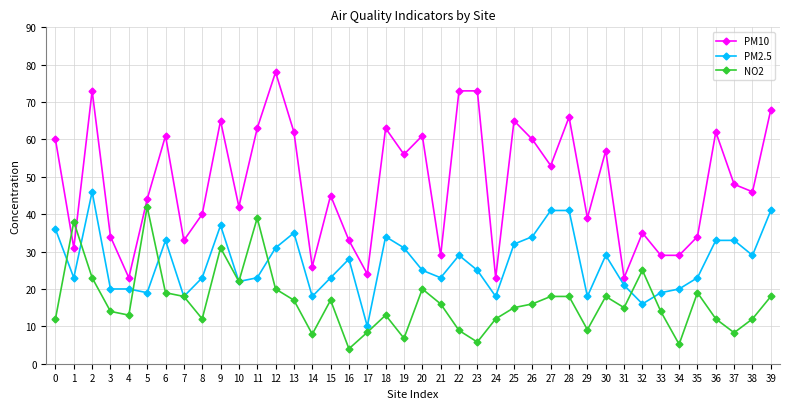

What is the difference between the second highest and second lowest values in the PM2.5 series?

25.0